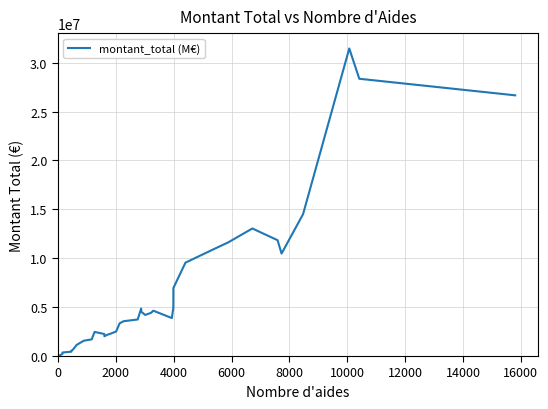

What is the greatest value displayed?

31453706.4